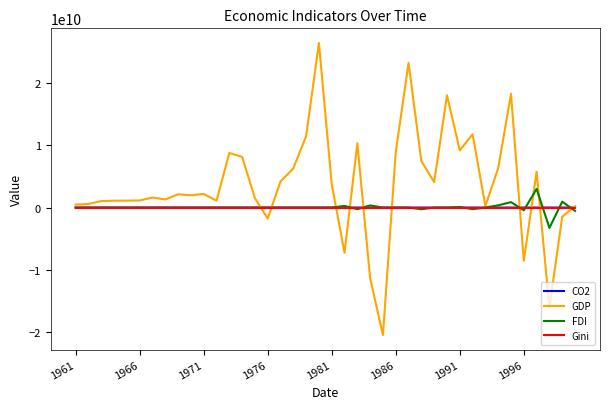

How many lines are shown in the chart?

4